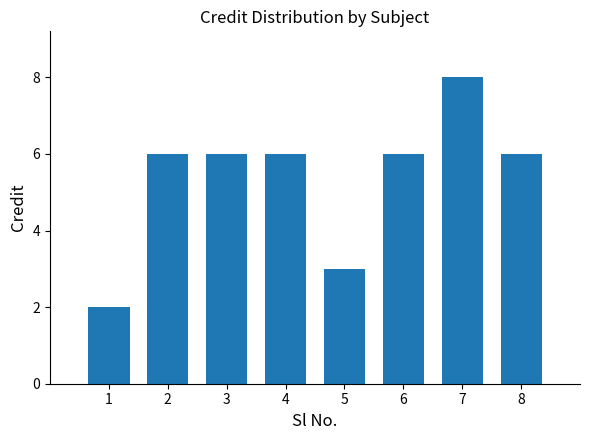

Approximately how many times larger is the value at 5 compared to 1?

1.5